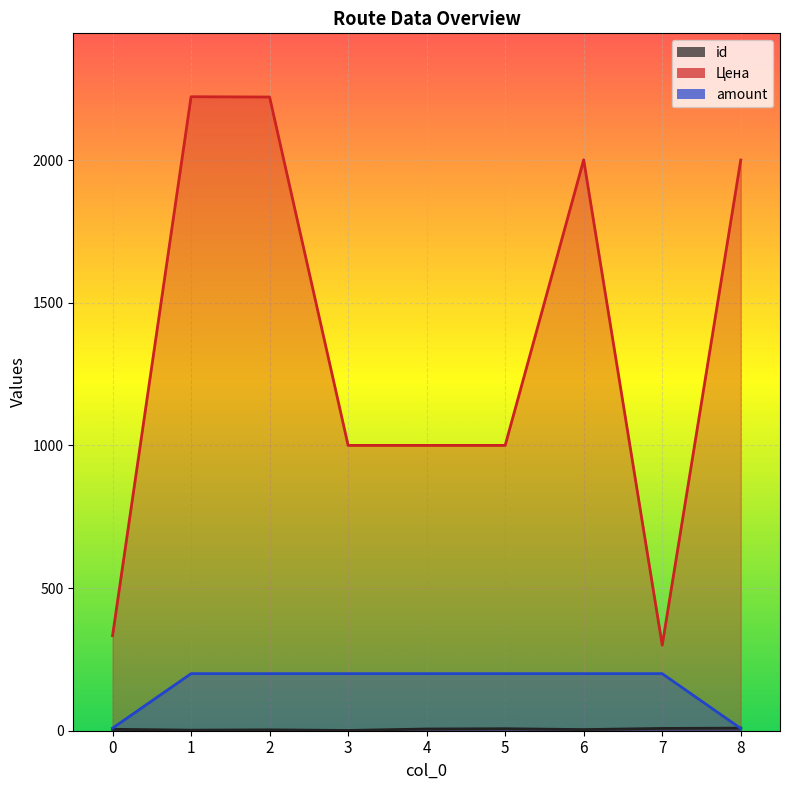

How many id values are between 3 and 7?

5